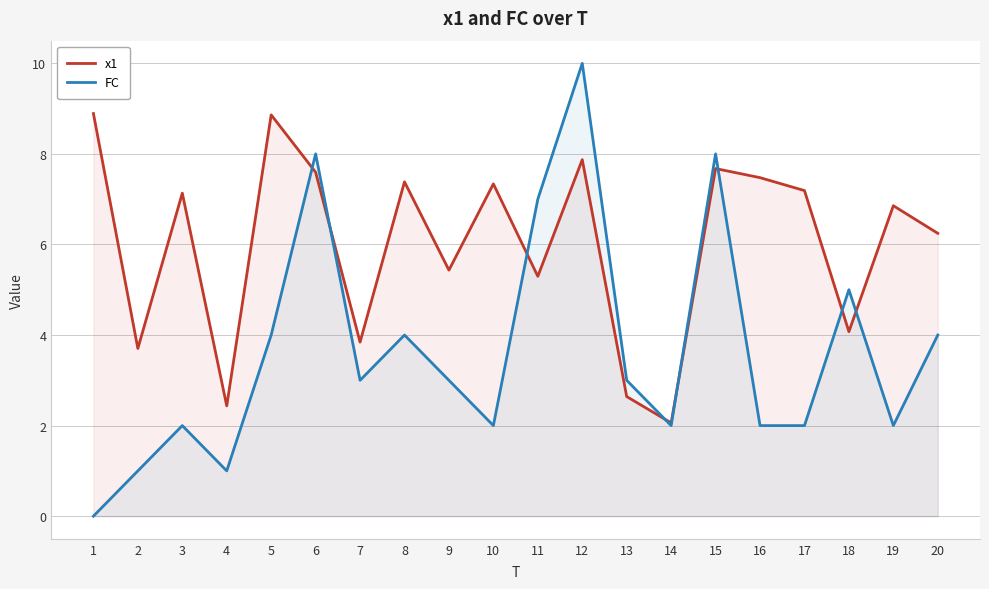

After their last crossing, which series has the higher values: x1 or FC?

x1